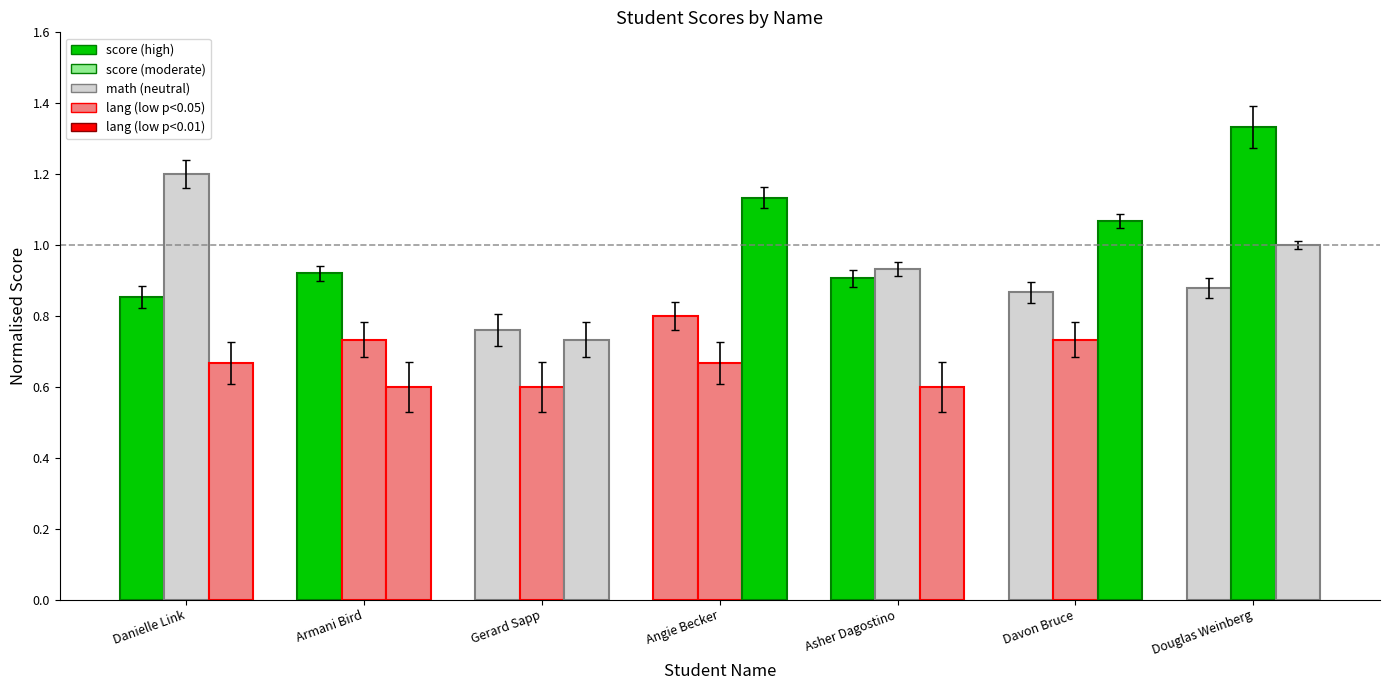

How many categories are shown in the chart?

7